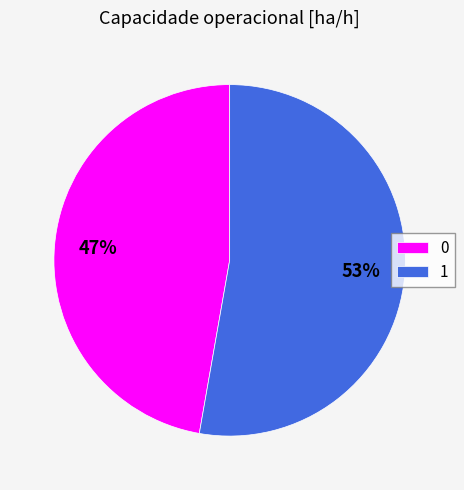

Which slice is the largest?

1